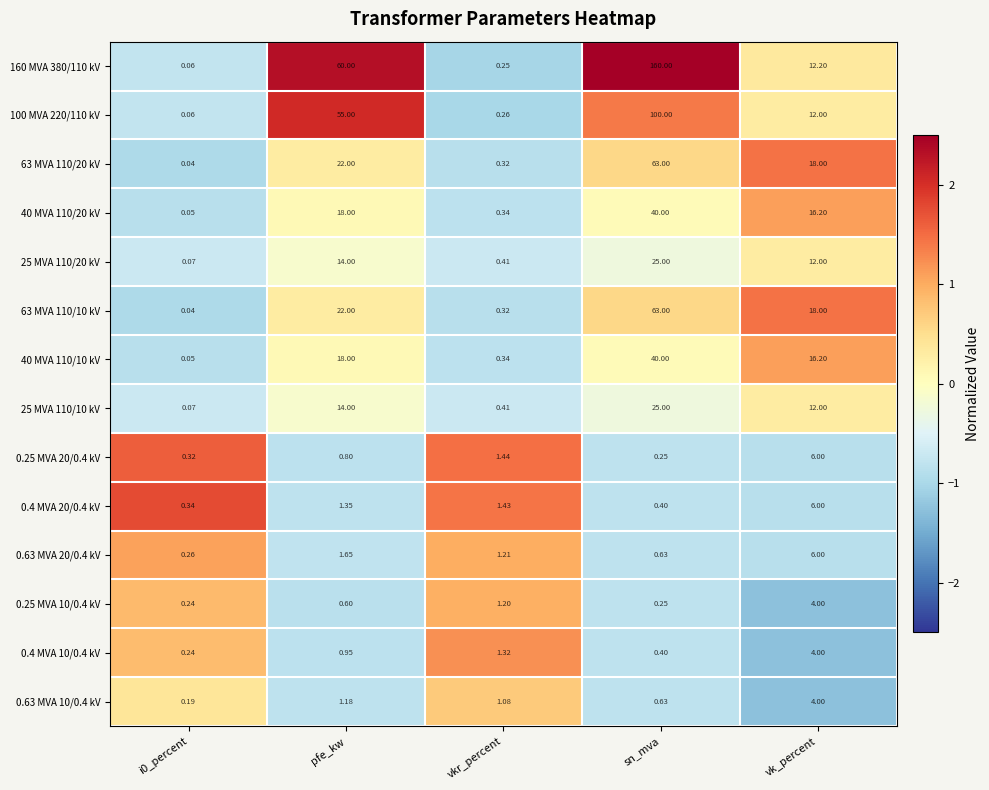

What is the greatest value displayed?

160.0